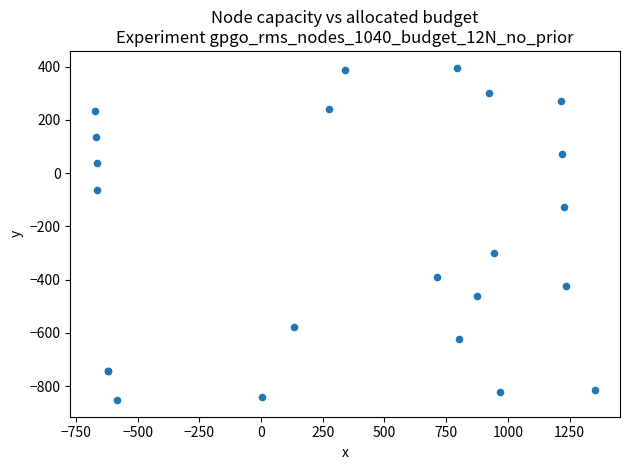

What Y value in the scatter plot is closest to -228?

-299.4